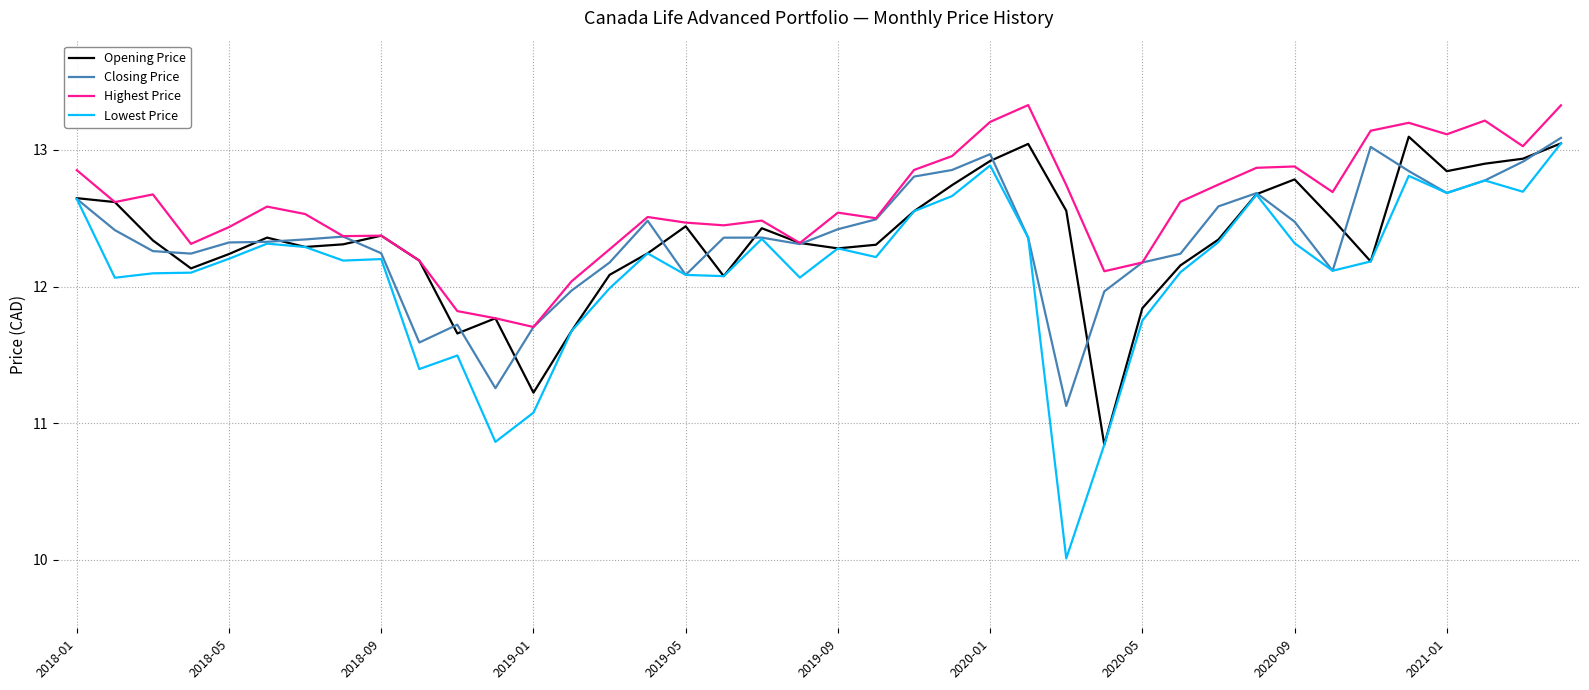

Which series has the largest total across all categories?

Highest Price